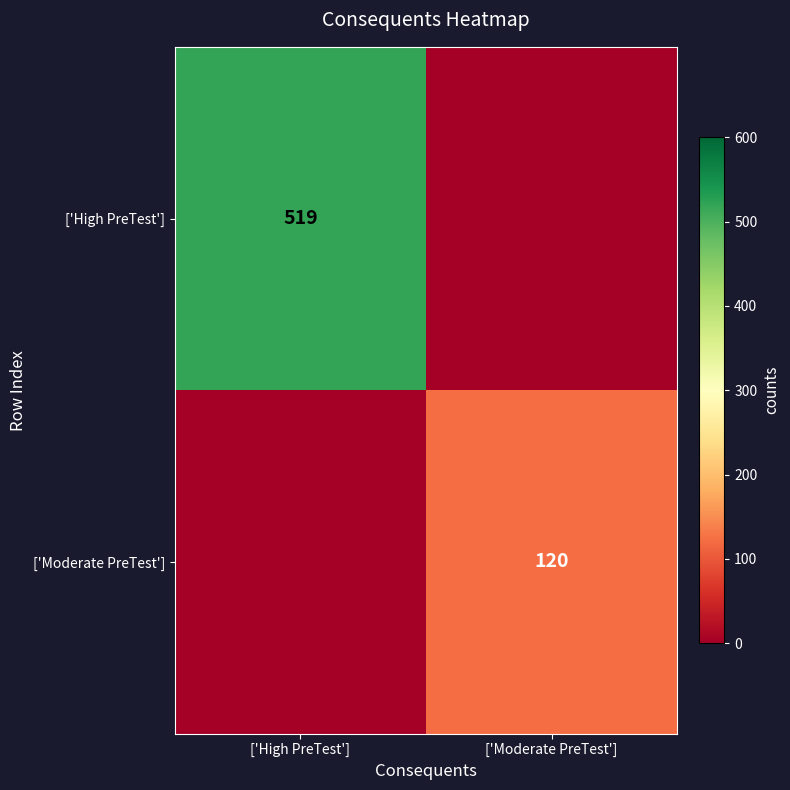

True or false: ['High PreTest'] has a value of 519 at ['High PreTest'].

True